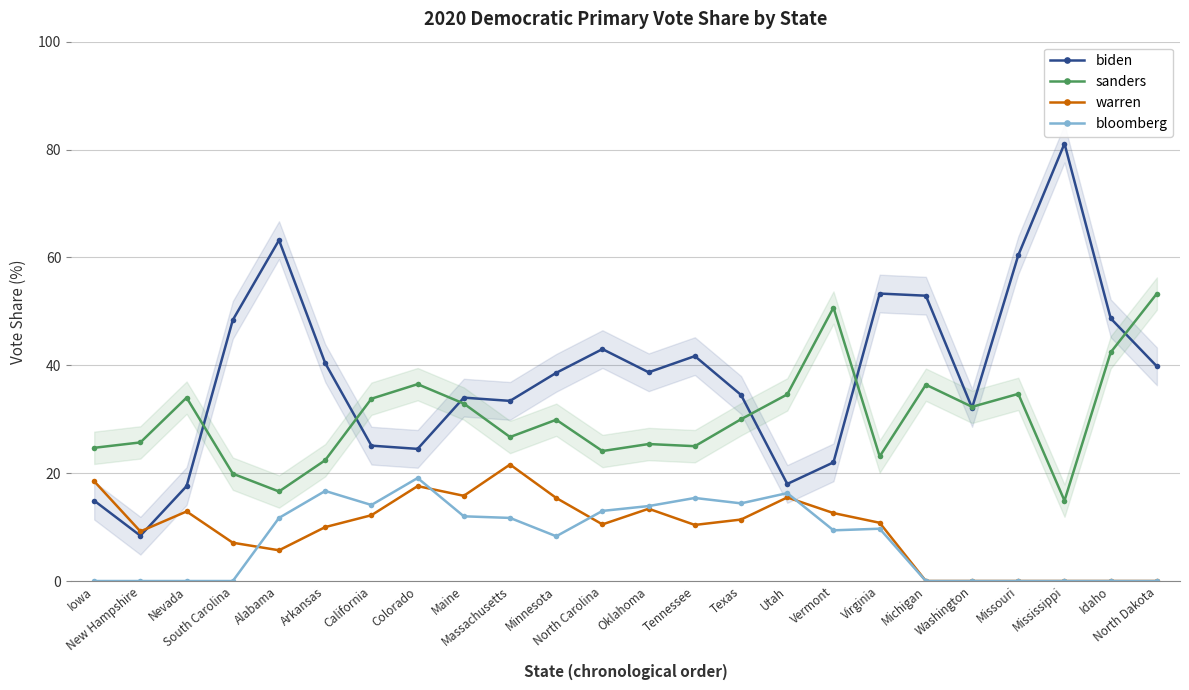

What is the label of the 10th point from the left?

Massachusetts